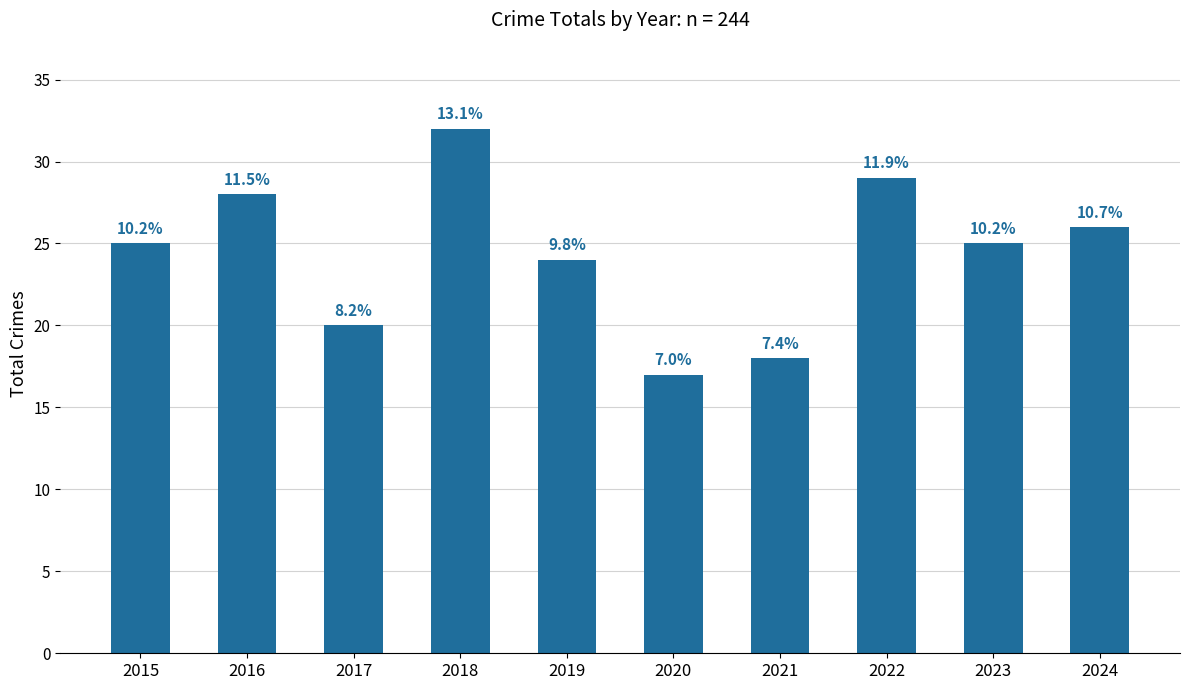

Where does the data first go above 25?

2016